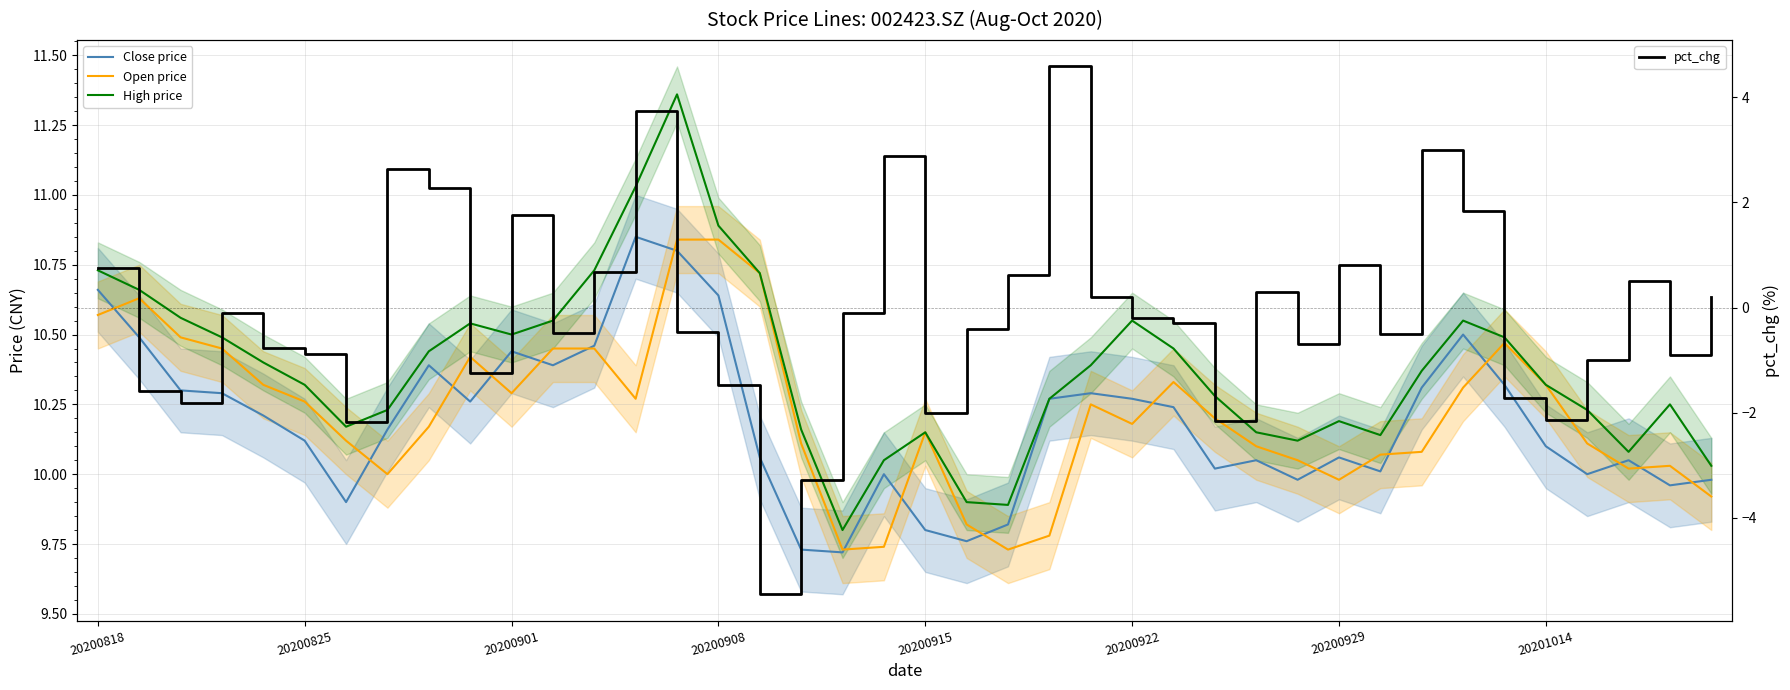

Reading left to right, what are all the values shown in this chart?

Close price: 10.7	10.5	10.3	10.3	10.2	10.1	9.9	10.2	10.4	10.3	10.4	10.4	10.5	10.8	10.8	10.6	10.1	9.7	9.7	10.0	9.8	9.8	9.8	10.3	10.3	10.3	10.2	10.0	10.1	10.0	10.1	10.0	10.3	10.5	10.3	10.1	10.0	10.1	10.0	10.0
Open price: 10.6	10.6	10.5	10.4	10.3	10.3	10.1	10.0	10.2	10.4	10.3	10.4	10.4	10.3	10.8	10.8	10.7	10.1	9.7	9.7	10.2	9.8	9.7	9.8	10.2	10.2	10.3	10.2	10.1	10.1	10.0	10.1	10.1	10.3	10.5	10.3	10.1	10.0	10.0	9.9
High price: 10.7	10.7	10.6	10.5	10.4	10.3	10.2	10.2	10.4	10.5	10.5	10.6	10.7	11.0	11.4	10.9	10.7	10.2	9.8	10.1	10.2	9.9	9.9	10.3	10.4	10.6	10.4	10.3	10.2	10.1	10.2	10.1	10.4	10.6	10.5	10.3	10.2	10.1	10.2	10.0
pct_chg: 0.8	-1.6	-1.8	-0.1	-0.8	-0.9	-2.2	2.6	2.3	-1.3	1.8	-0.5	0.7	3.7	-0.5	-1.5	-5.5	-3.3	-0.1	2.9	-2.0	-0.4	0.6	4.6	0.2	-0.2	-0.3	-2.1	0.3	-0.7	0.8	-0.5	3.0	1.8	-1.7	-2.1	-1.0	0.5	-0.9	0.2